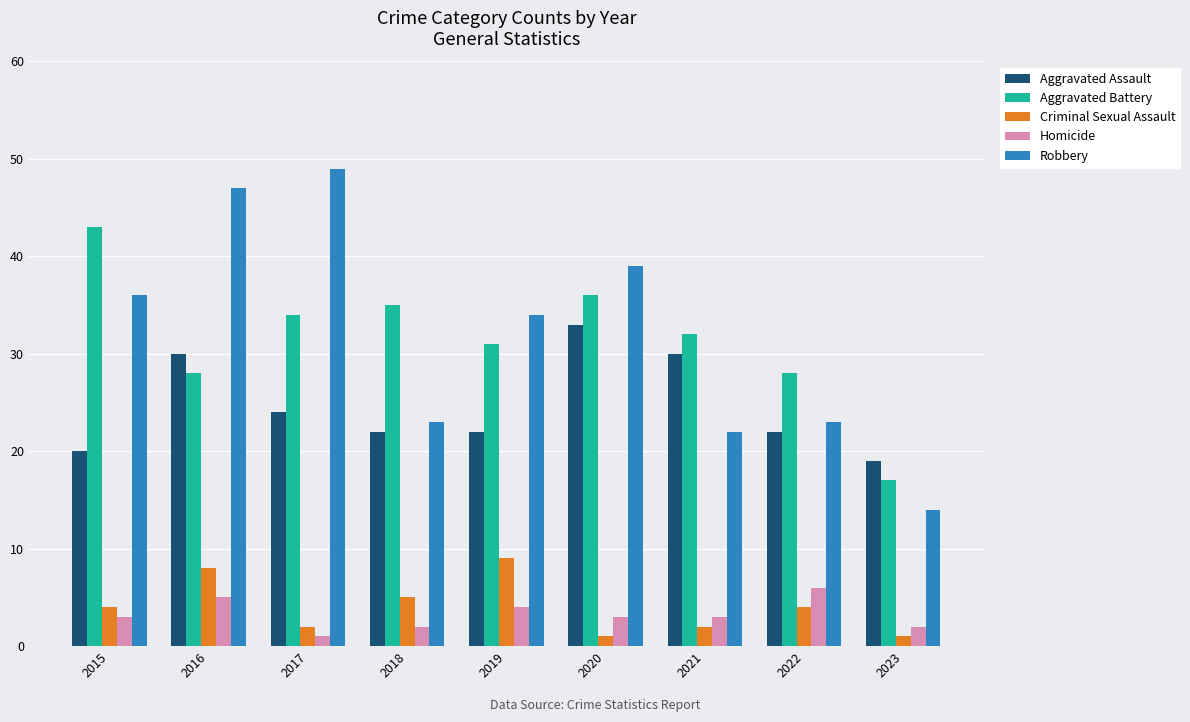

What is the maximum value shown in the chart?

49